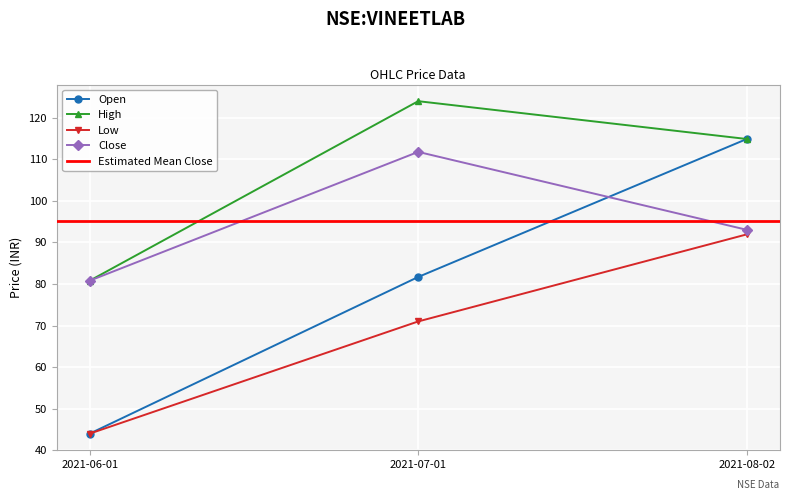

What is the sum of the open values at 2021-07-01 and 2021-08-02?

196.6